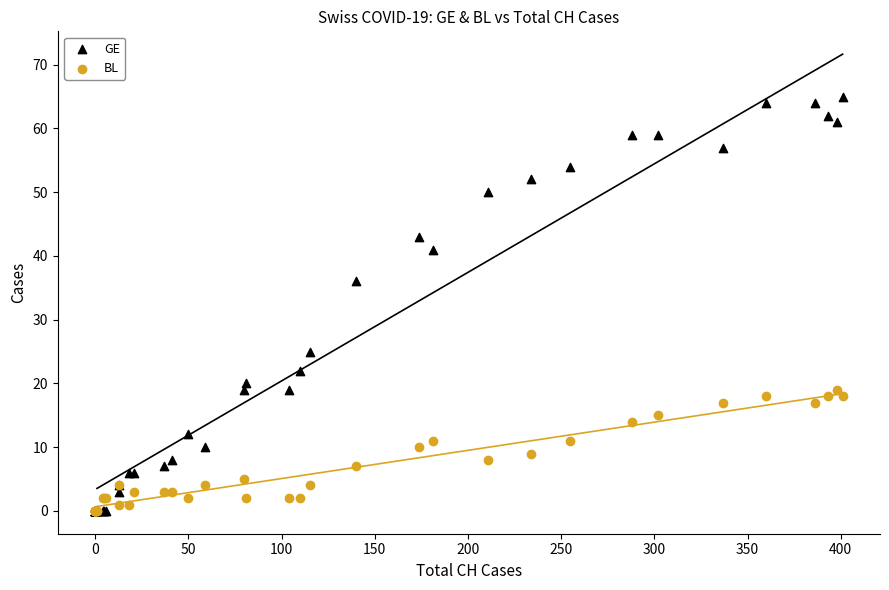

What are all the series names shown in the legend?

GE, BL